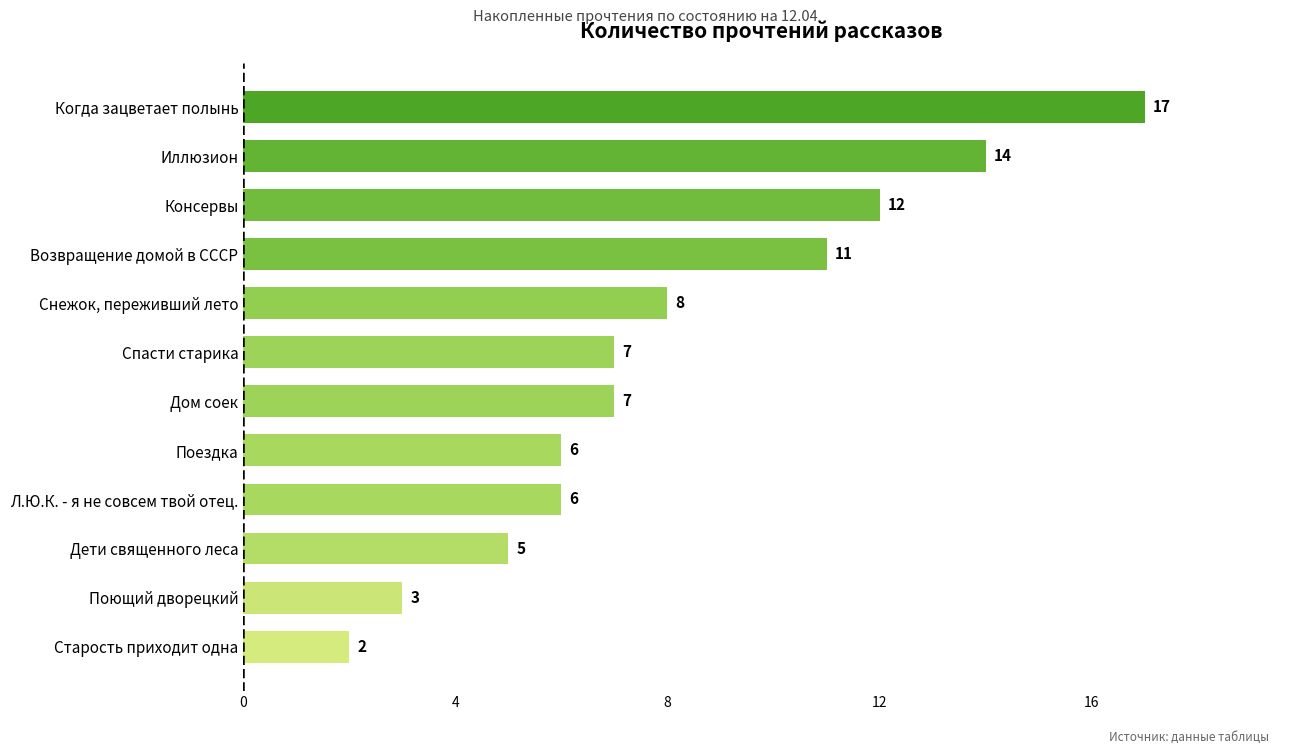

What position from the bottom is Дом соек?

6